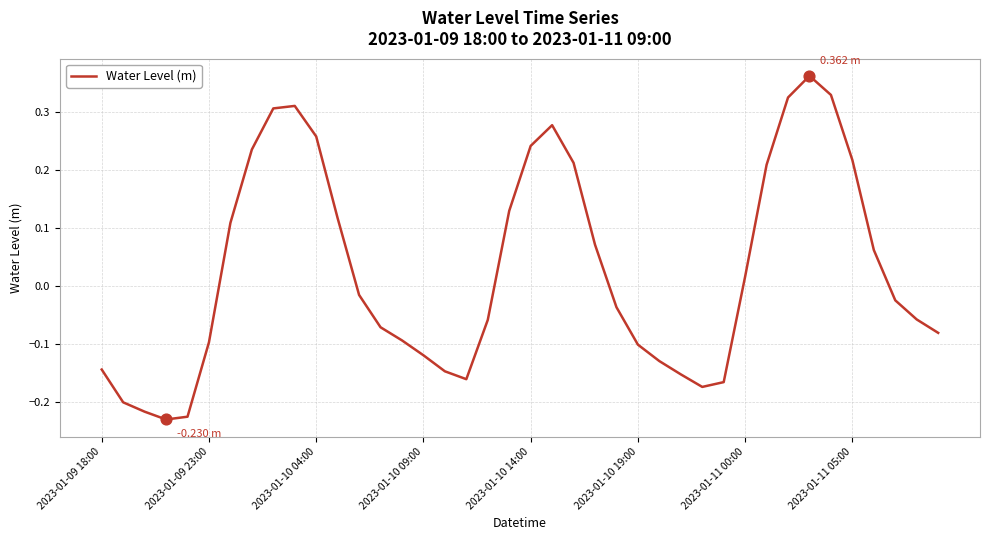

What is the difference between the maximum and minimum values?

0.6